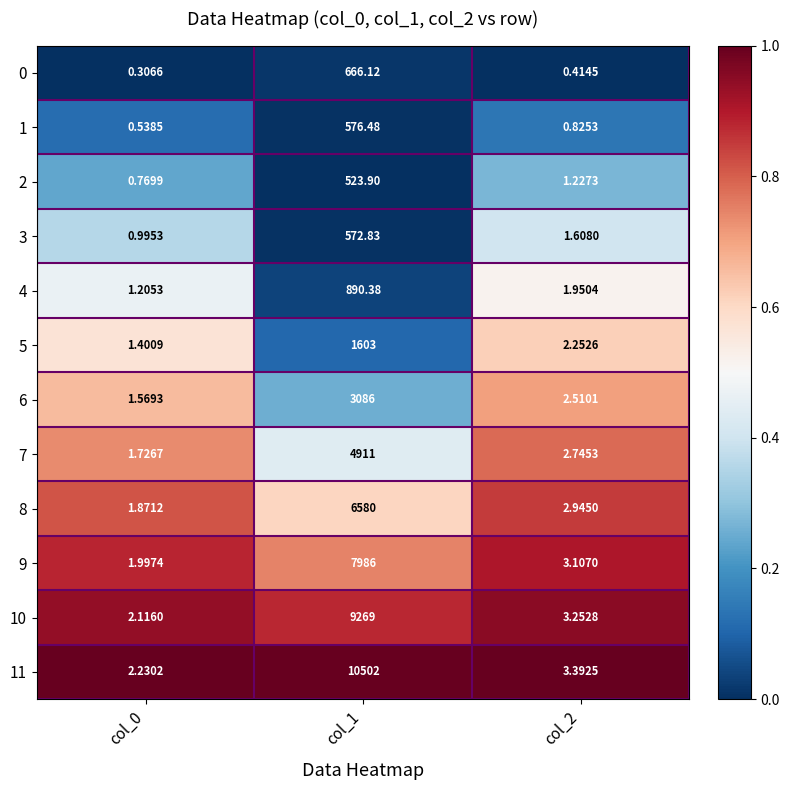

Is the value of 11 at col_2 greater than the value of 1 at col_2?

Yes